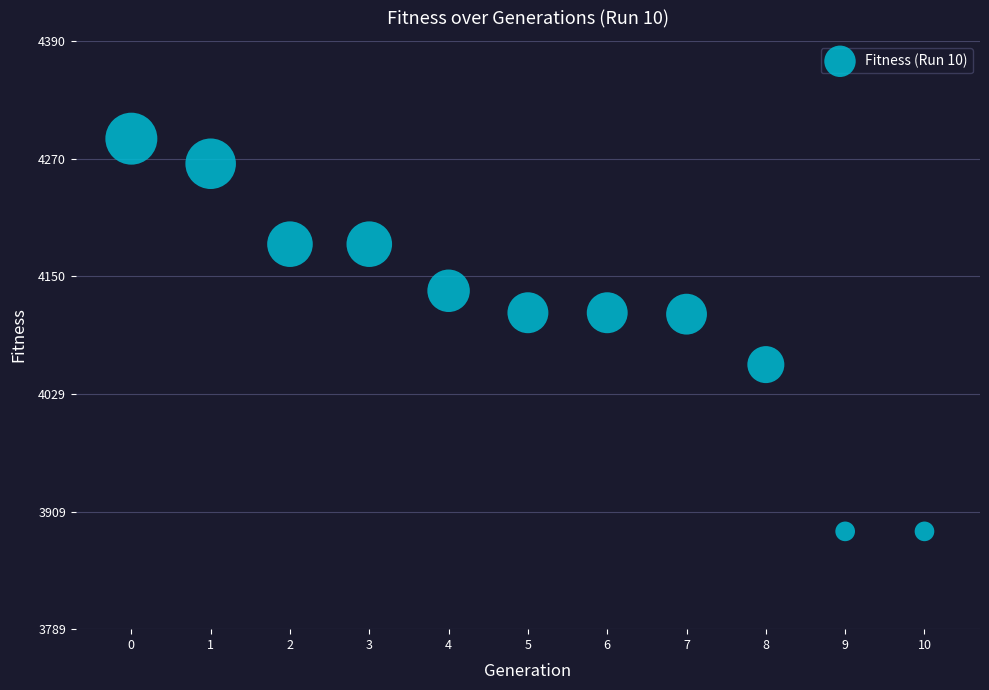

What is the average Y value?

4111.6